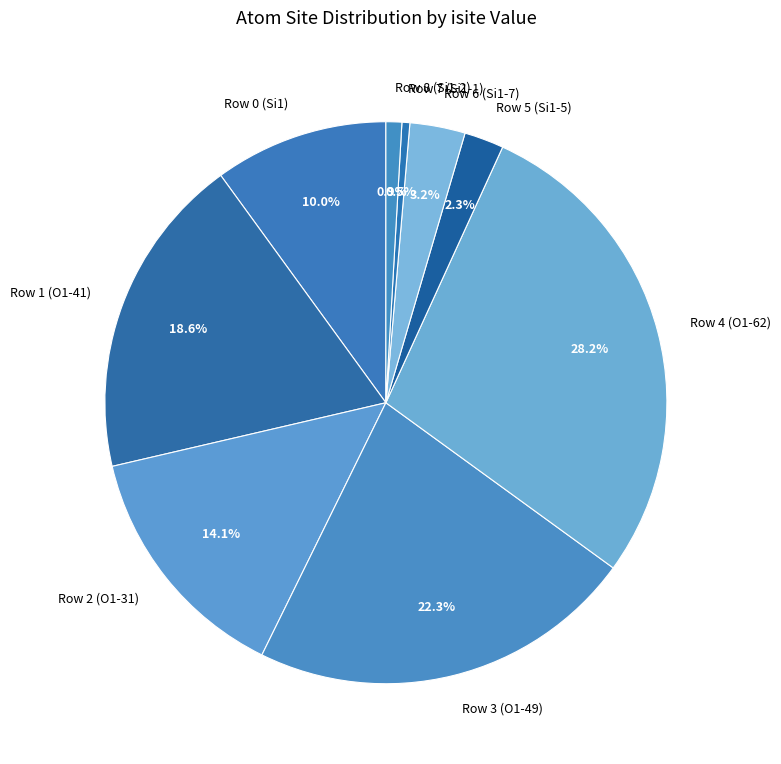

Does any single category account for the majority?

No